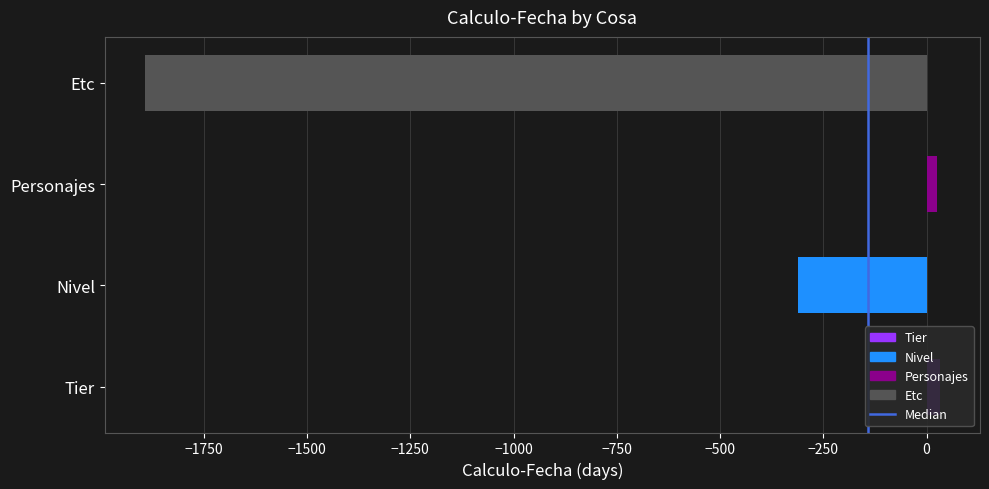

List the labels in order of value, largest first.

Tier, Personajes, Nivel, Etc